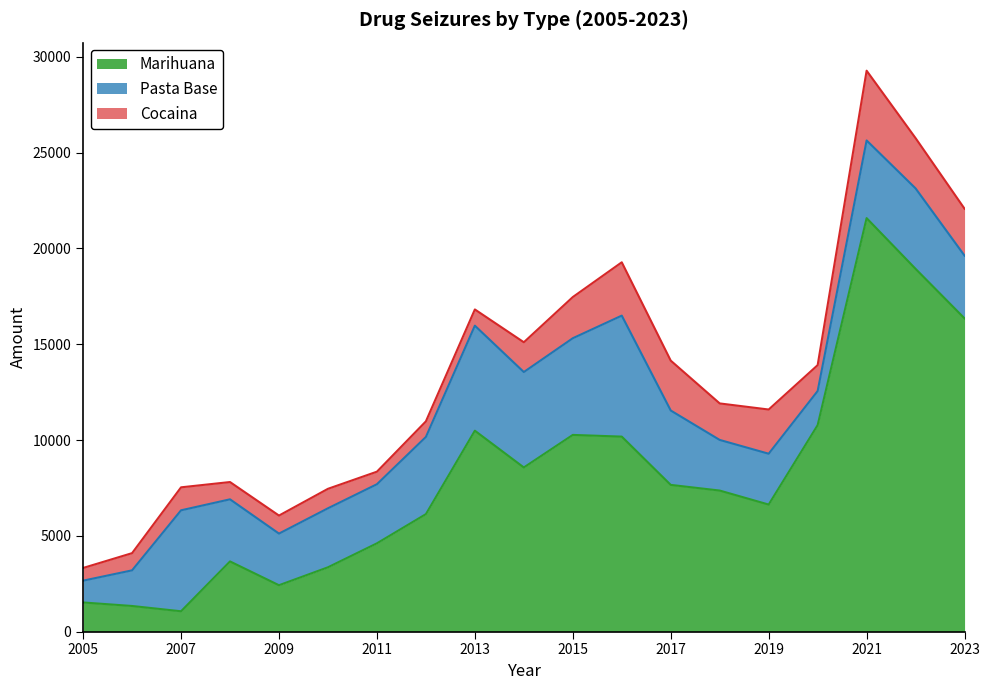

Which label corresponds to the largest value in the chart?

2021